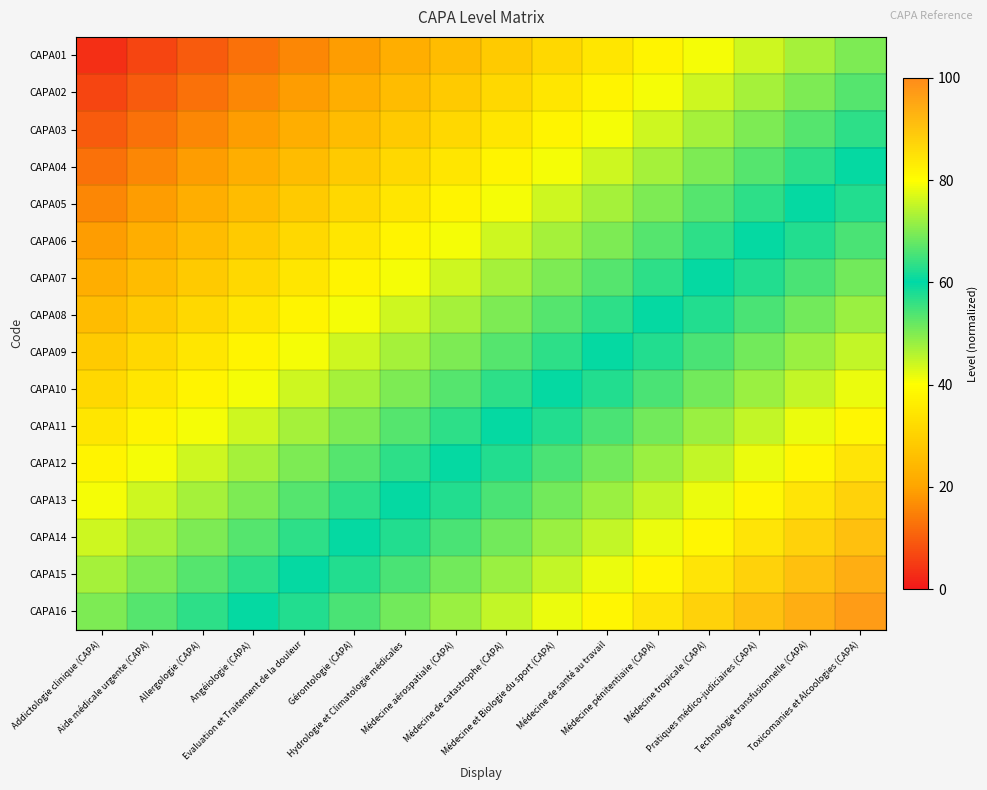

What is the greatest value displayed?

96.9